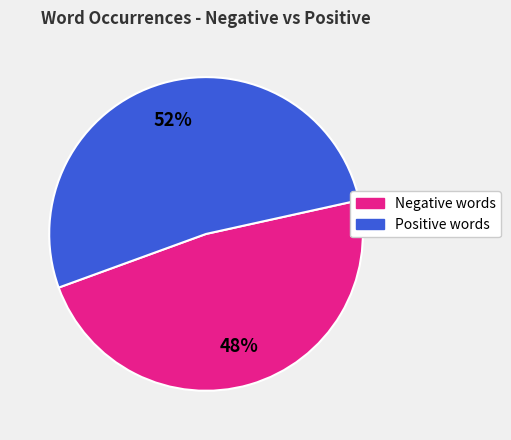

To the nearest percent, what is the average slice percentage?

50%